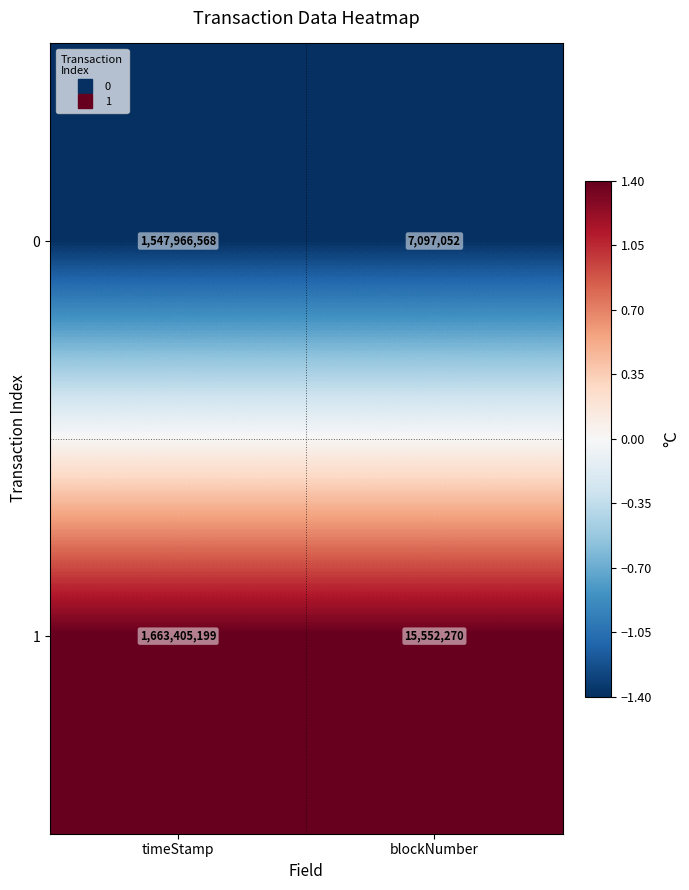

Which category has the highest value across all series?

timeStamp